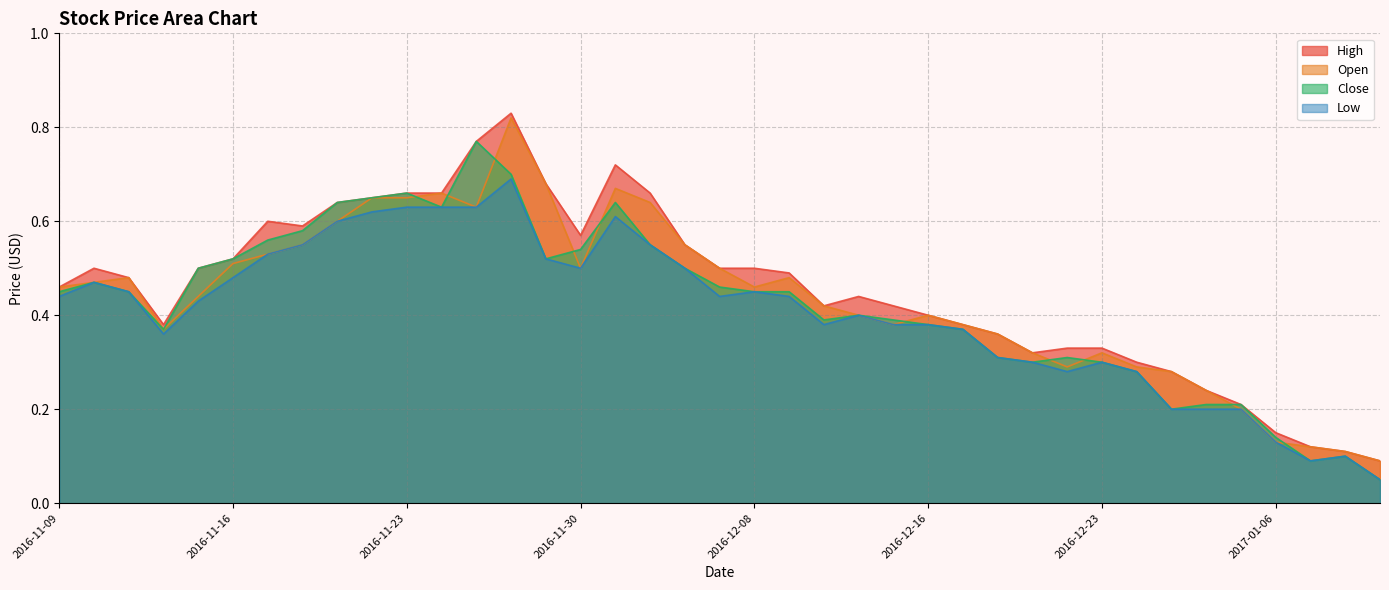

Which has a higher value, 2016-12-02 or 2016-12-19?

2016-12-02